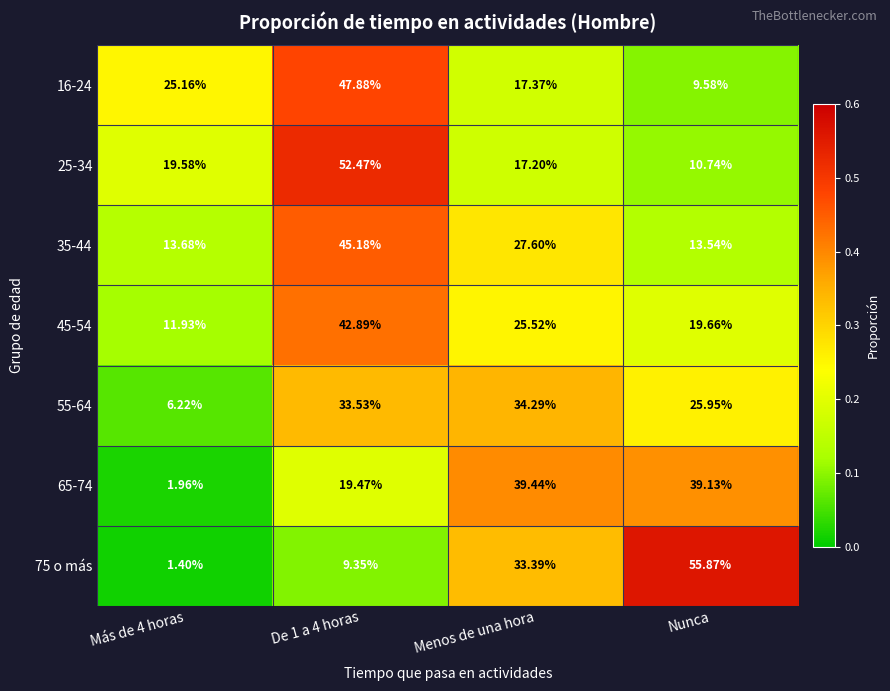

At which label does 65-74 first exceed 39?

Menos de una hora